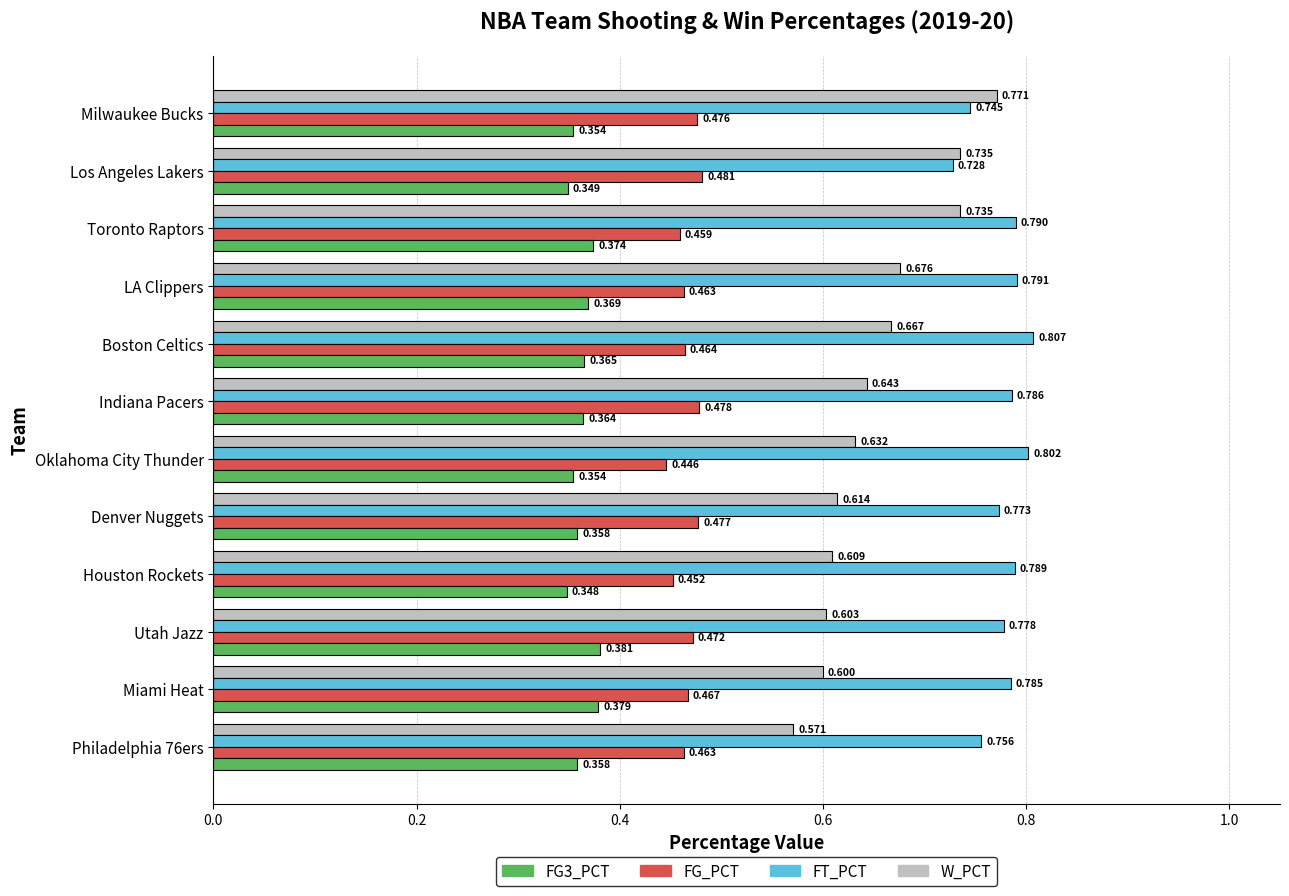

Which series changed the most between LA Clippers and Toronto Raptors?

W_PCT